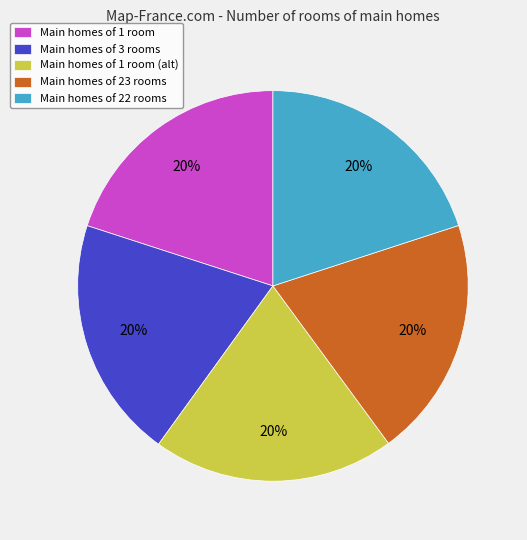

Is there any slice that represents more than half of the pie?

No